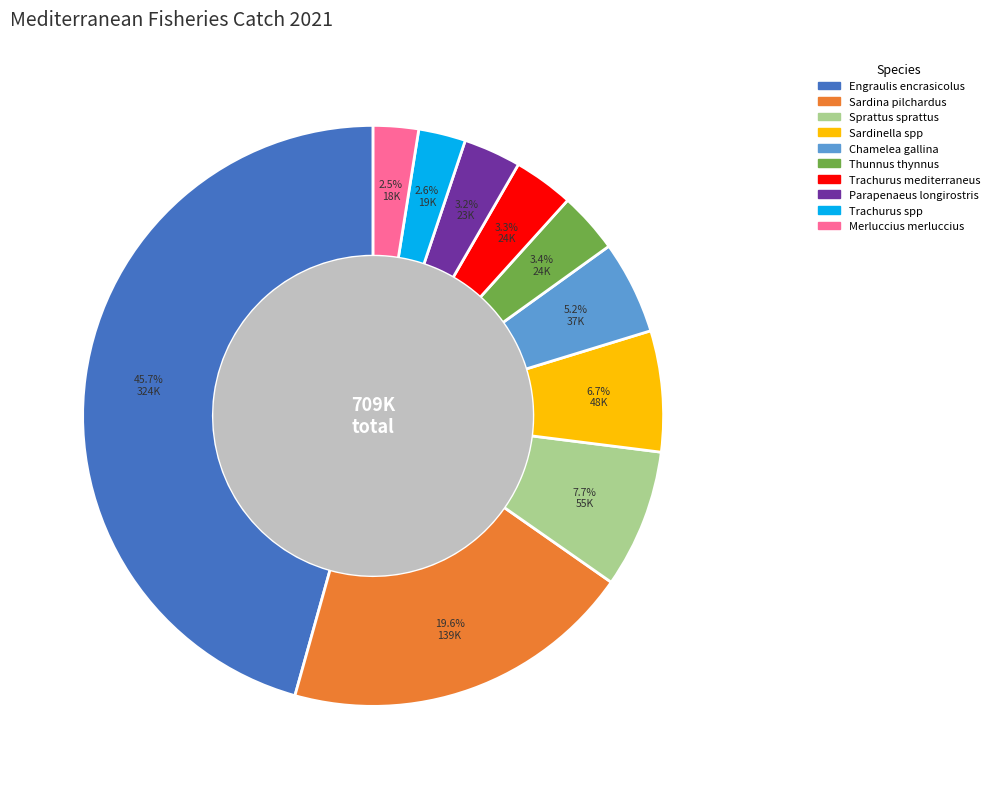

How many slices are in this pie chart?

10